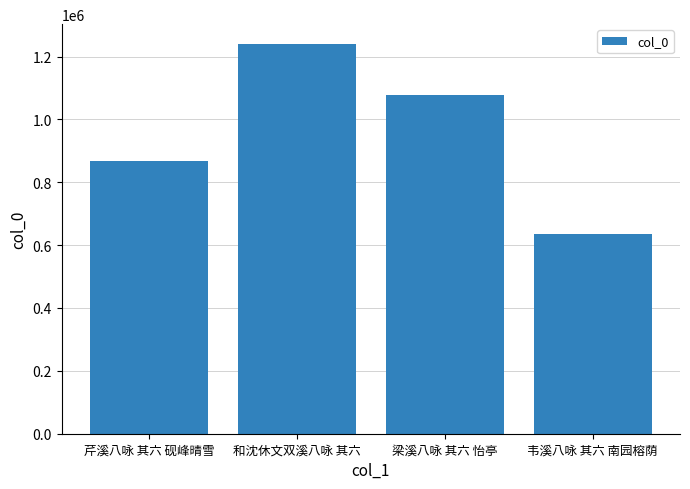

List the labels in order of value, largest first.

和沈休文双溪八咏 其六, 梁溪八咏 其六 怡亭, 芹溪八咏 其六 砚峰晴雪, 韦溪八咏 其六 南园榕荫